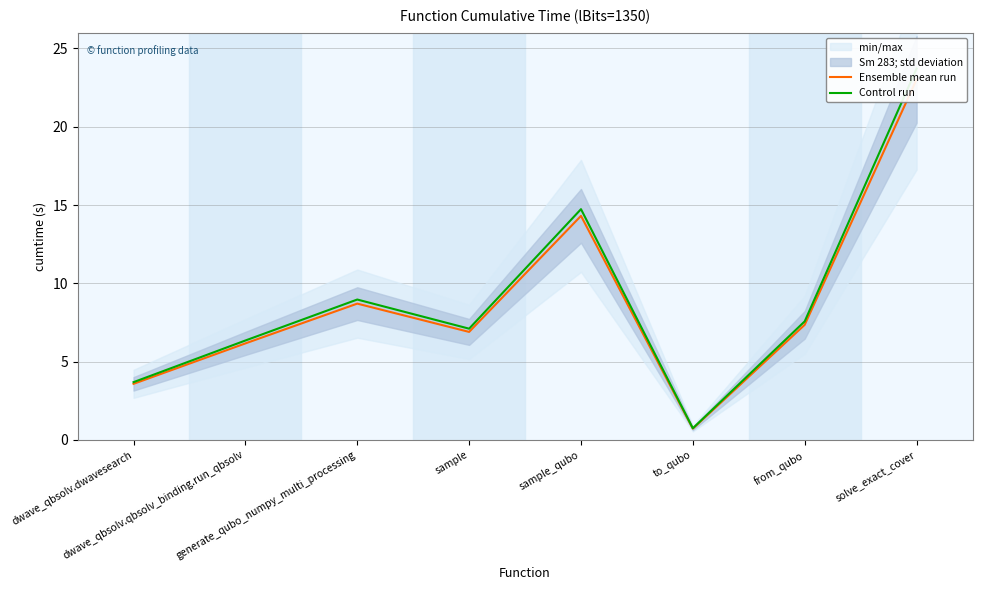

At which category does Ensemble mean run reach its first local peak?

generate_qubo_numpy_multi_processing